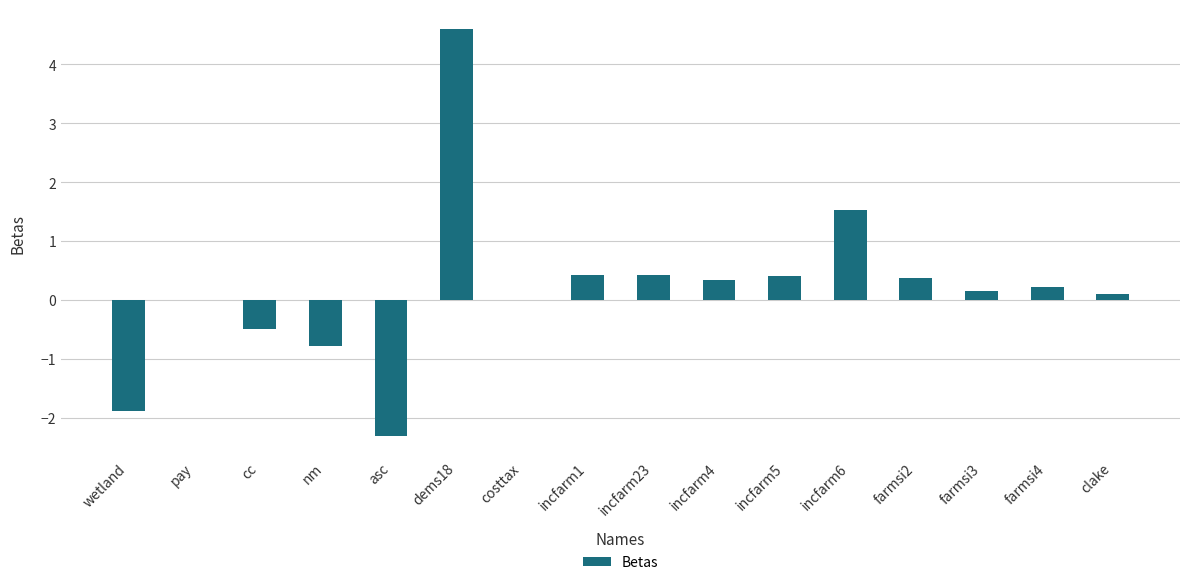

Which label corresponds to the largest value in the chart?

dems18